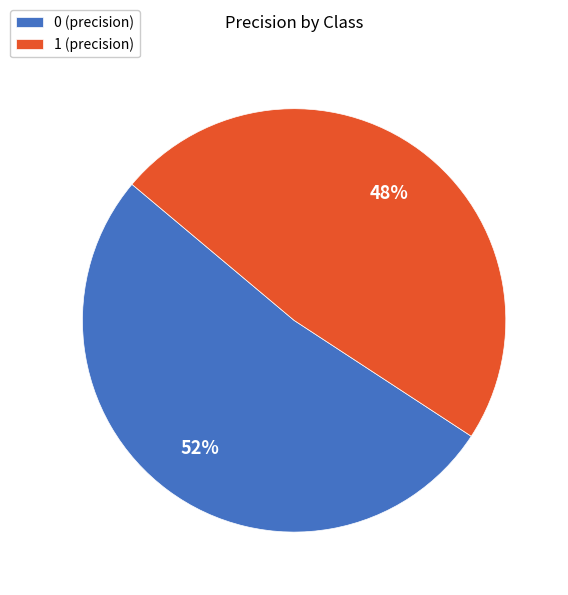

How many slices are in this pie chart?

2